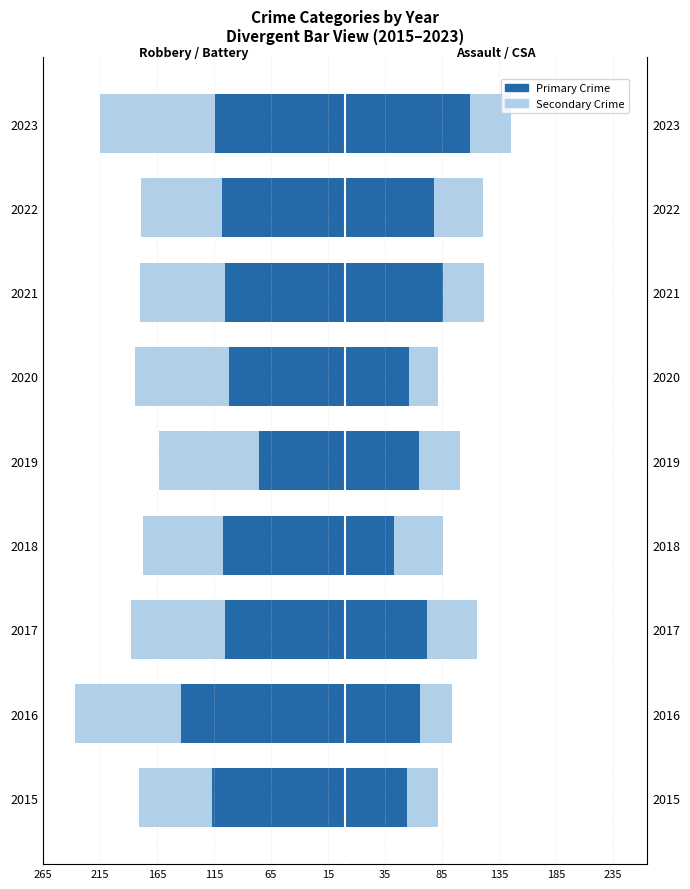

Reading left to right, list all the values displayed in this chart.

Robbery: -117	-144	-105	-107	-75	-102	-105	-108	-114
Aggravated Battery: -64	-93	-83	-70	-88	-82	-75	-71	-101
Aggravated Assault: 54	66	72	43	65	56	86	78	110
Crim. Sexual Assault: 28	28	44	43	36	26	36	43	36